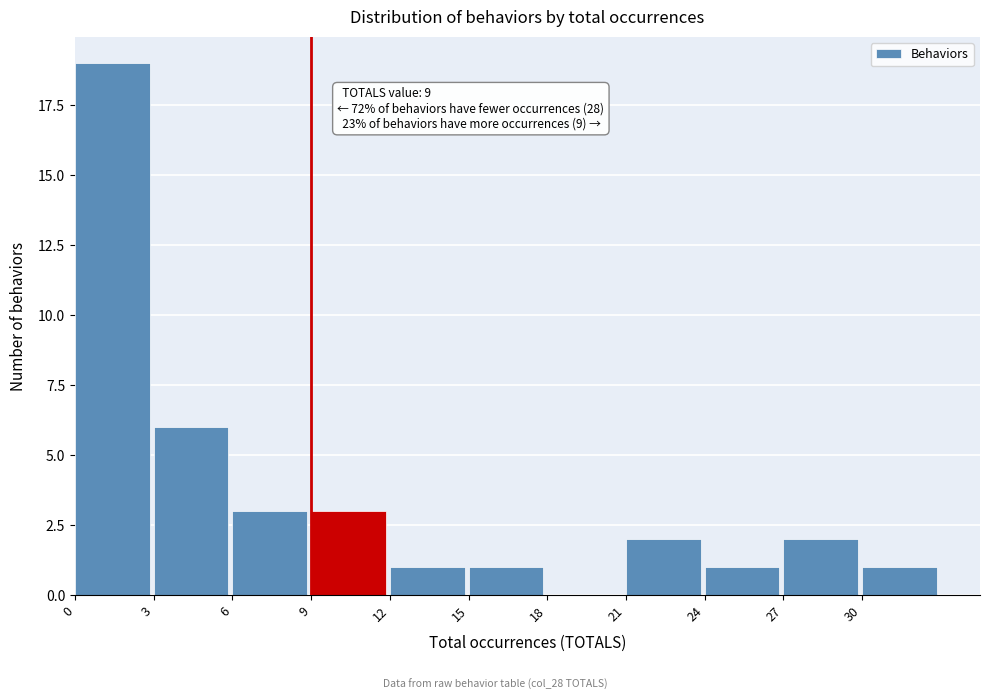

Which range on the x-axis has the tallest bar?

0 to 3